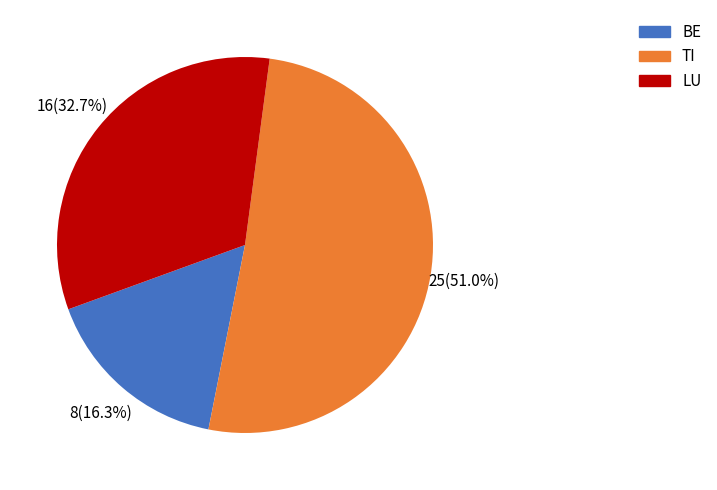

Which slice is the smallest?

BE